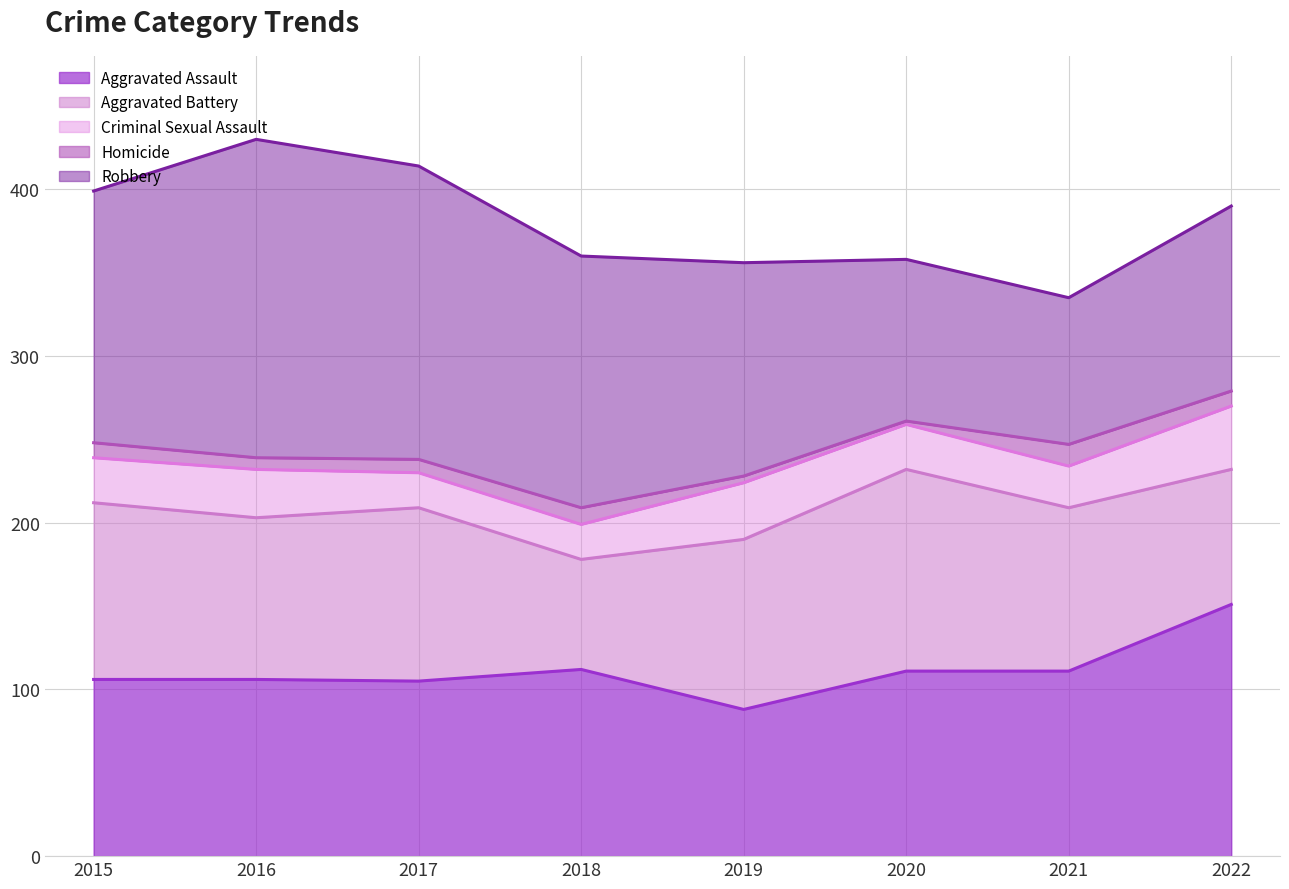

True or false: Homicide and Aggravated Assault intersect in this chart.

False